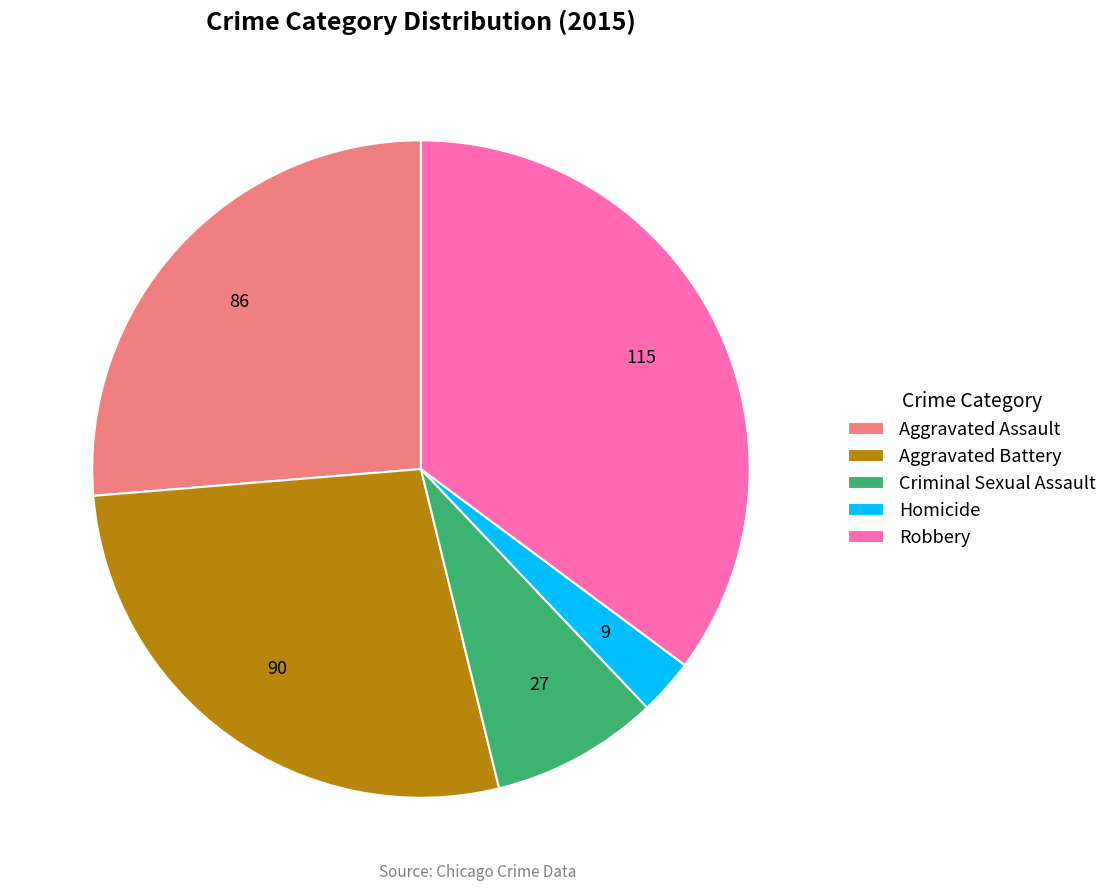

The Robbery slice represents 29% of the pie. True or false?

False